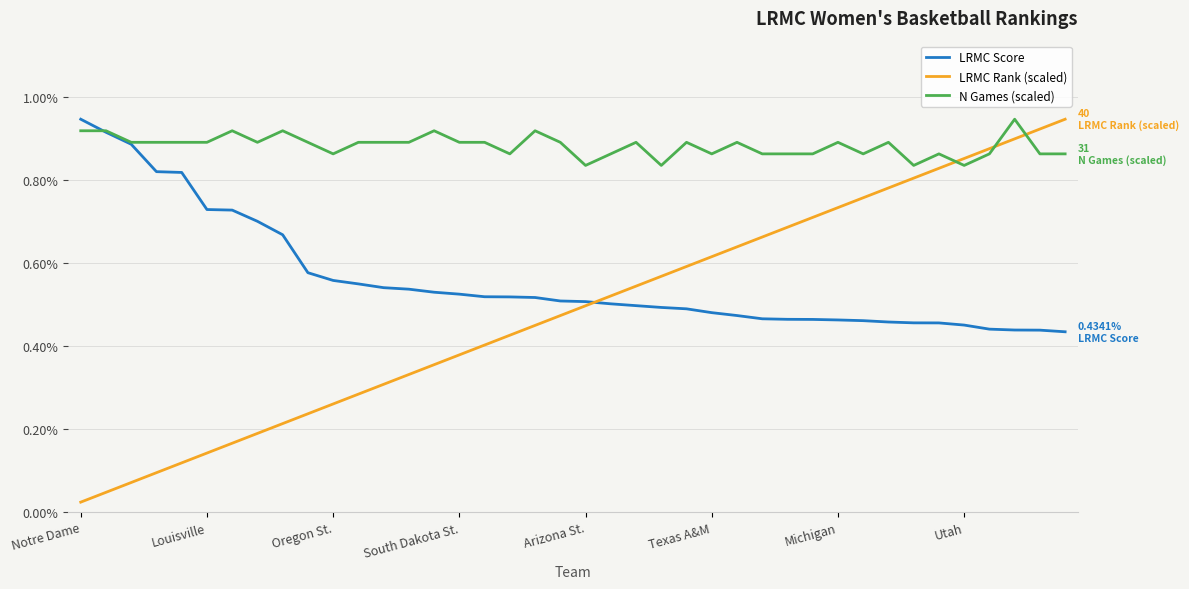

Rank the series by their average value, from lowest to highest.

LRMC Rank (scaled), LRMC Score, N Games (scaled)